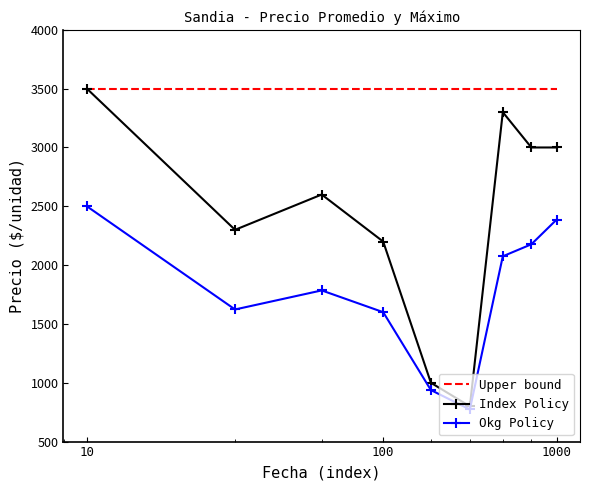

Which series has the widest spread of values?

Index Policy